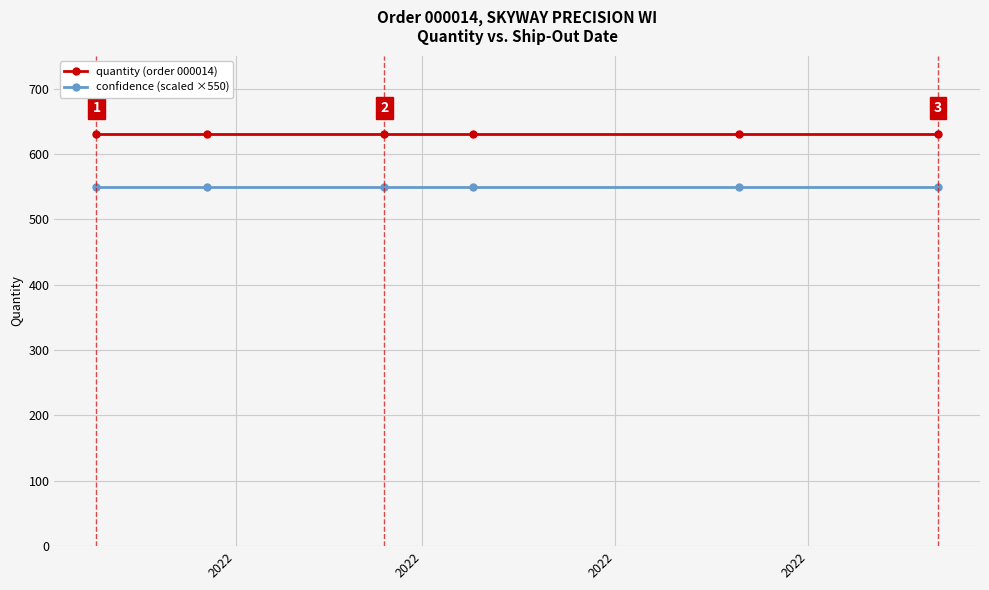

True or false: quantity (order 000014) and confidence (scaled ×550) cross at least once.

False